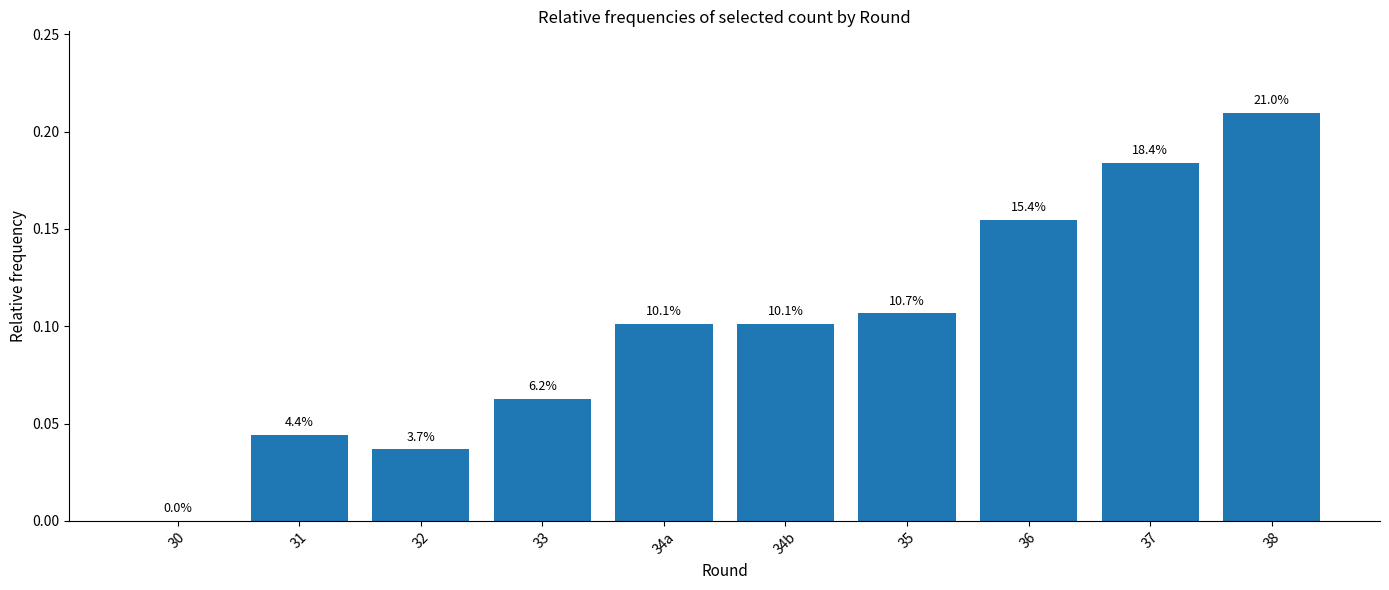

Reading left to right, list all the values displayed in this chart.

30=0.0	31=0.0	32=0.0	33=0.1	34a=0.1	34b=0.1	35=0.1	36=0.2	37=0.2	38=0.2